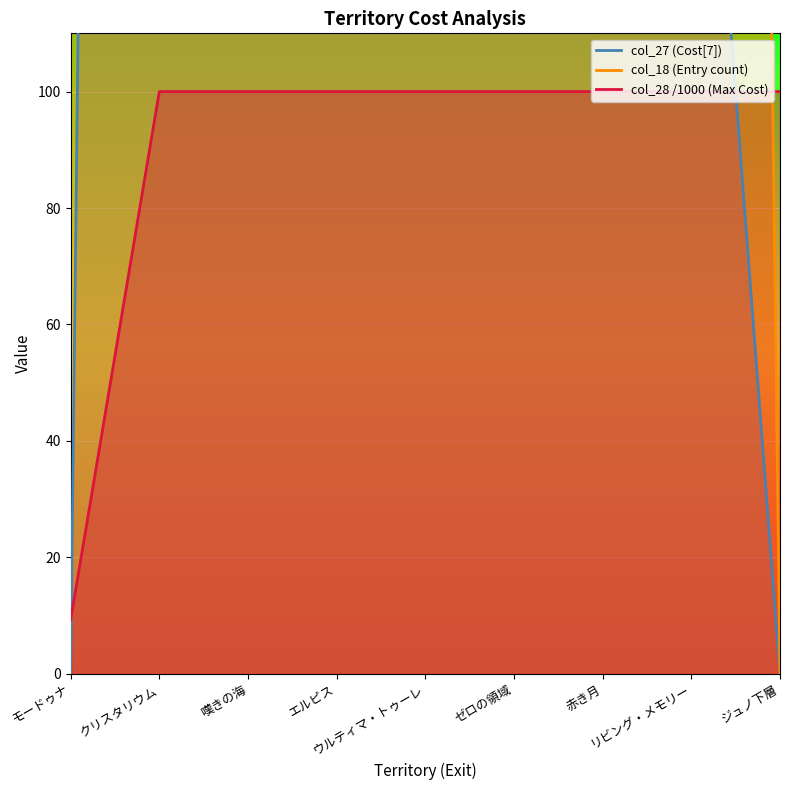

The col_27 series shows 976.5 at 嘆きの海. True or false?

False